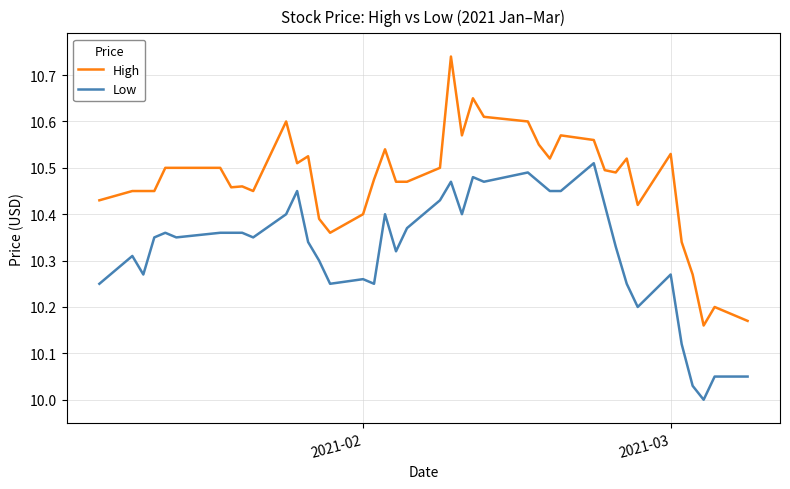

Which series has the largest total across all categories?

High